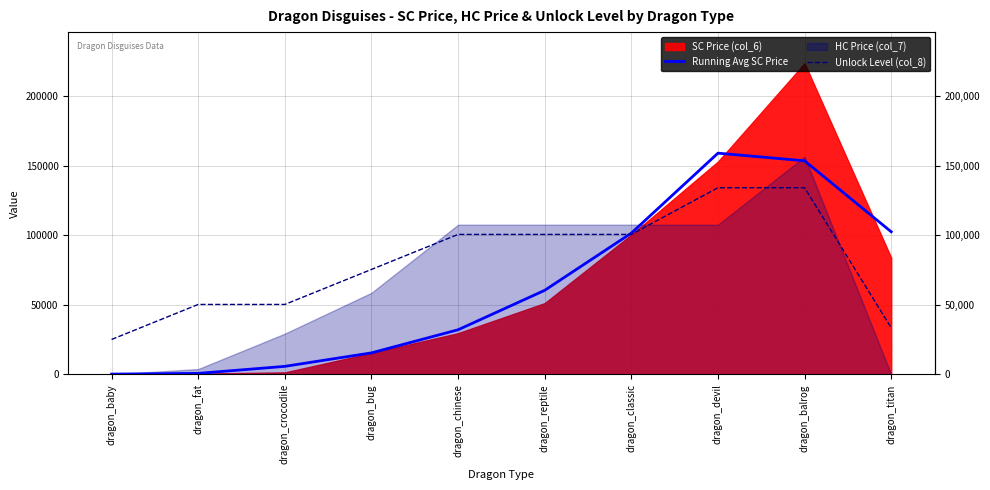

True or false: Running Avg SC Price has a value of 3252.8 at dragon_bug.

False